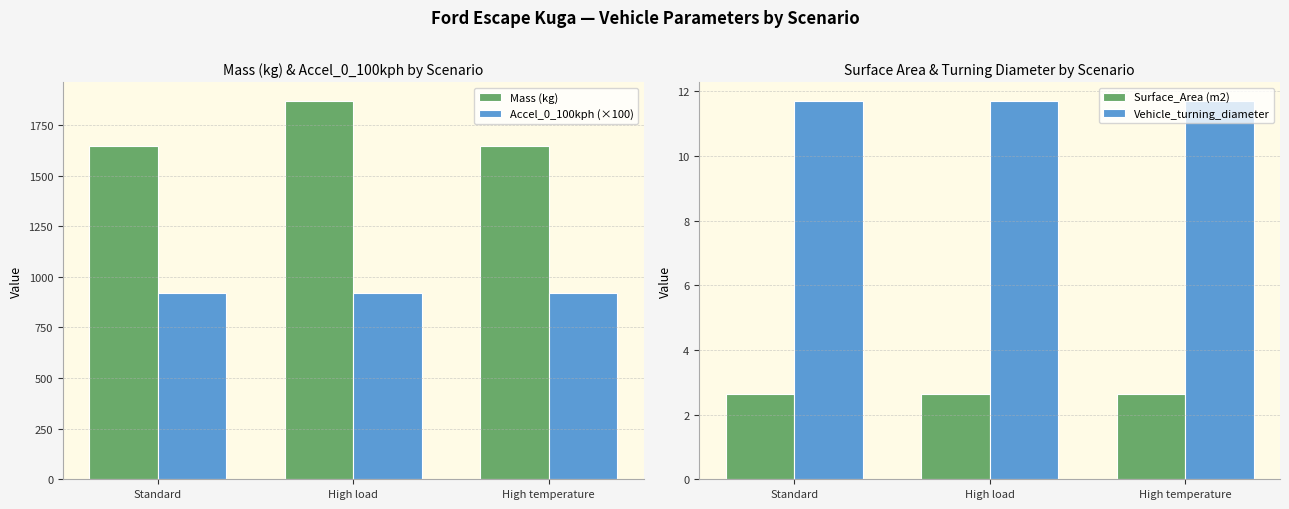

Rank the categories by Mass (kg) value from lowest to highest.

Standard, High temperature, High load